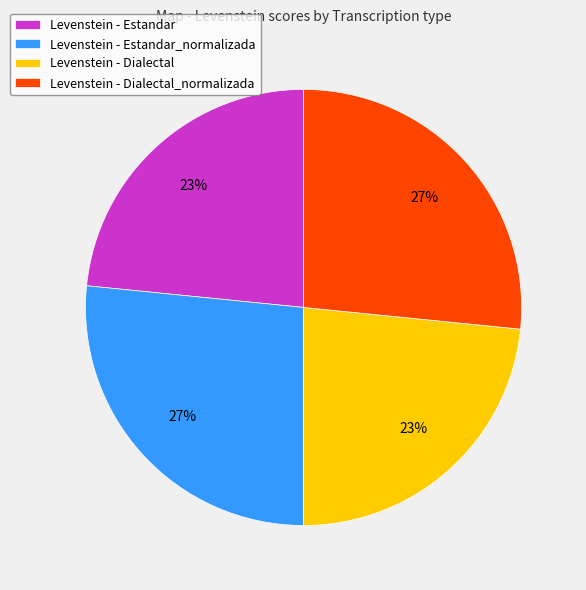

To the nearest percent, what percentage of the pie is Levenstein - Estandar?

23%